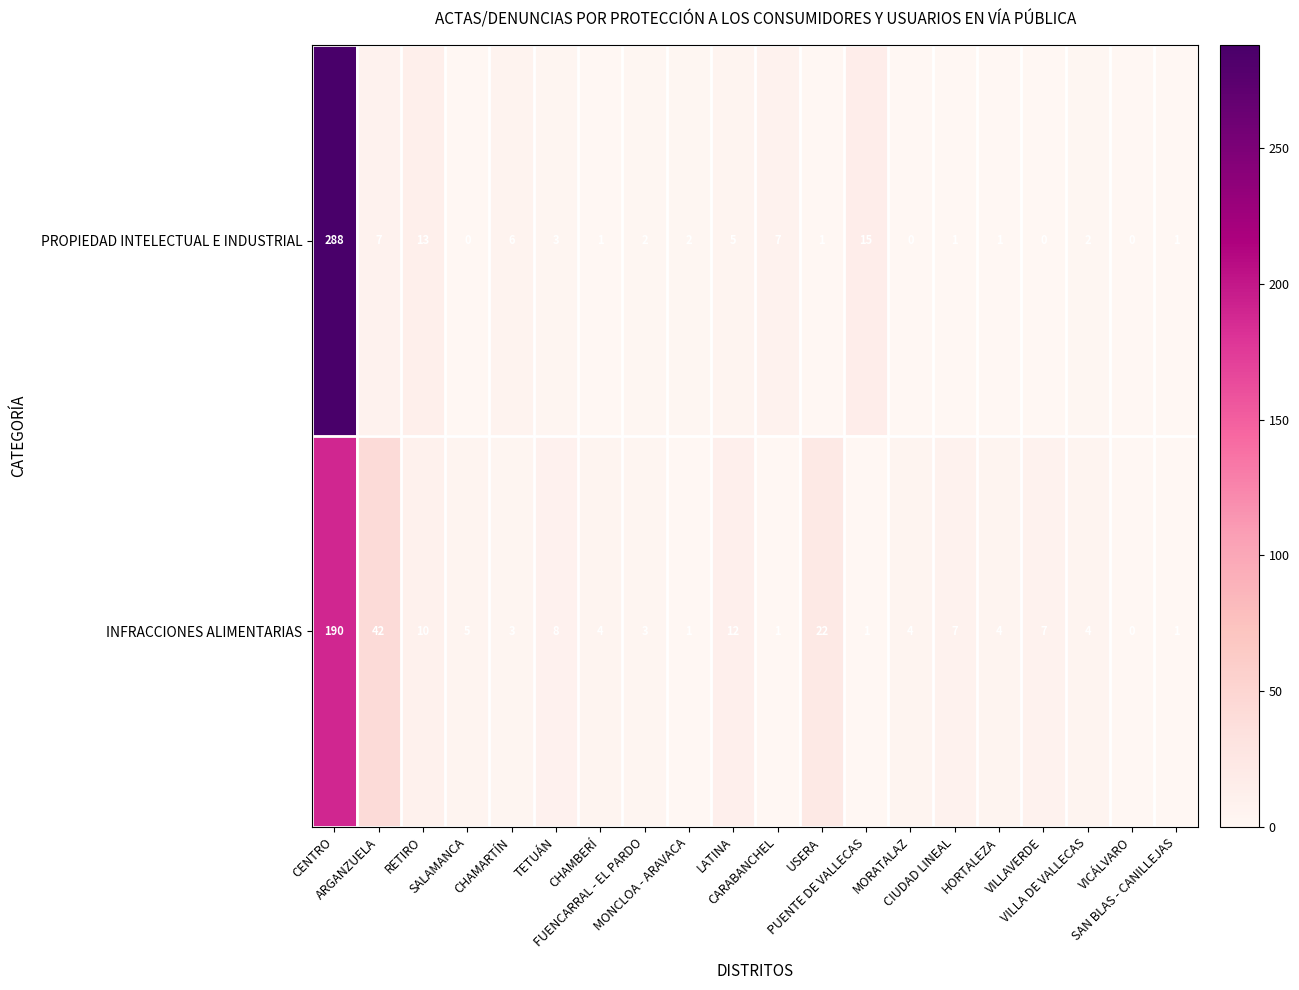

Which series has the largest total across all categories?

PROPIEDAD INTELECTUAL E INDUSTRIAL